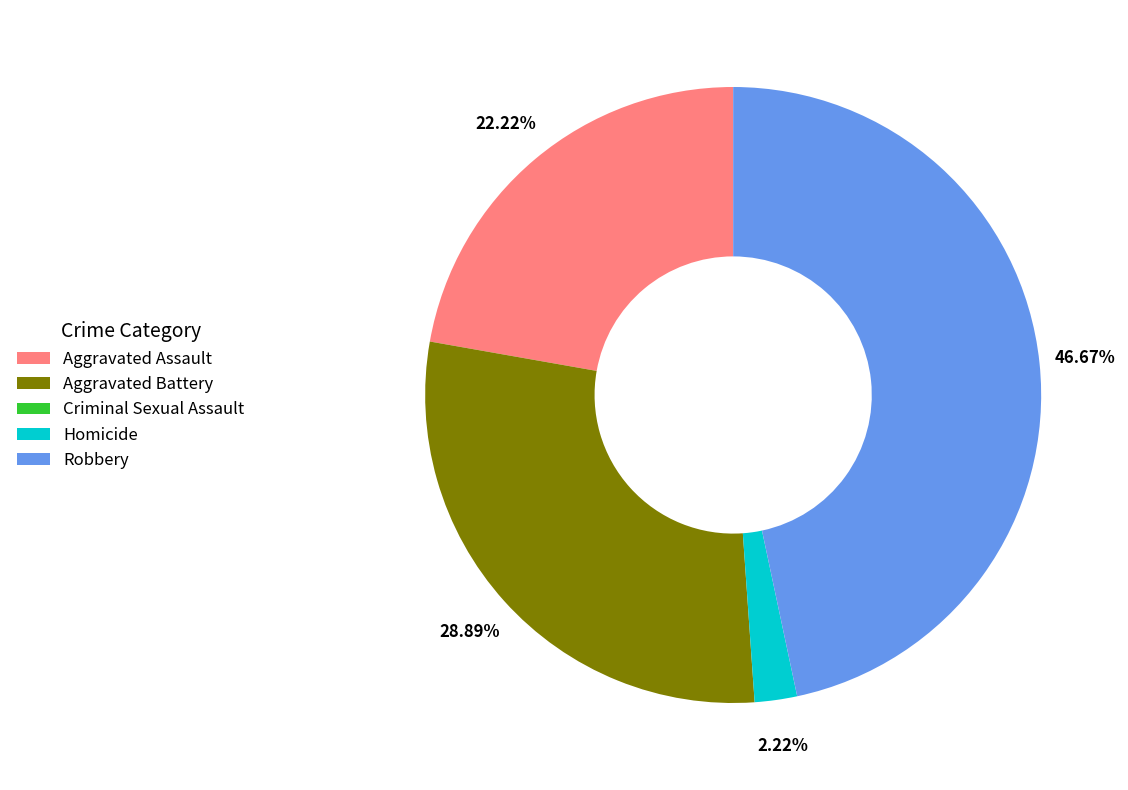

Is there a majority slice in this chart?

No